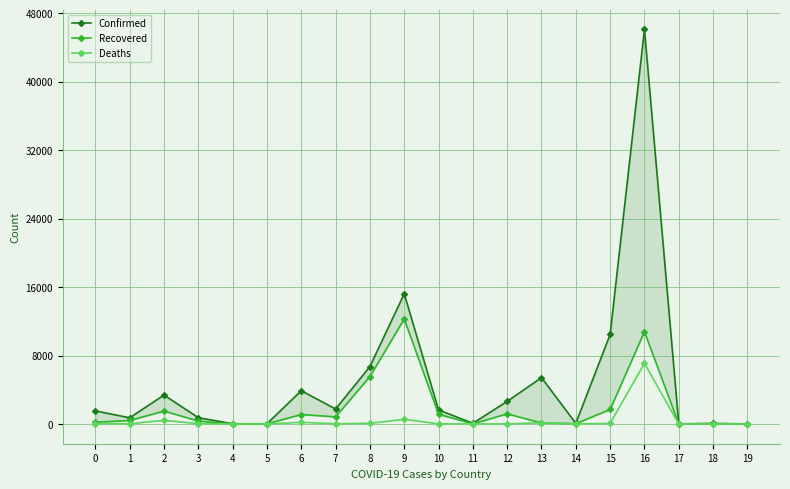

Rank the categories by Recovered value from highest to lowest.

9, 16, 8, 15, 2, 12, 10, 6, 7, 1, 3, 0, 13, 14, 18, 11, 5, 4, 17, 19